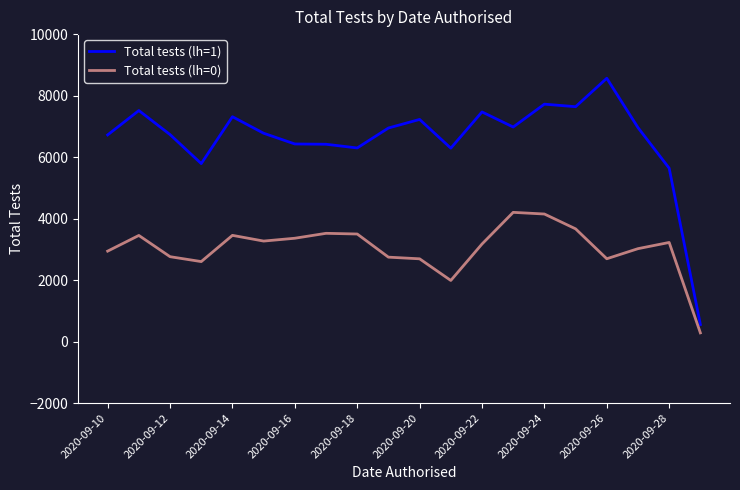

True or false: Total tests (lh=0) and Total tests (lh=1) intersect in this chart.

False